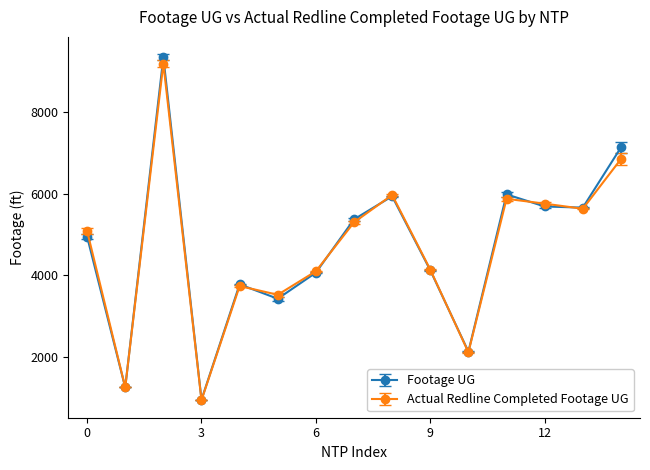

Which series has the widest spread of values?

Footage UG